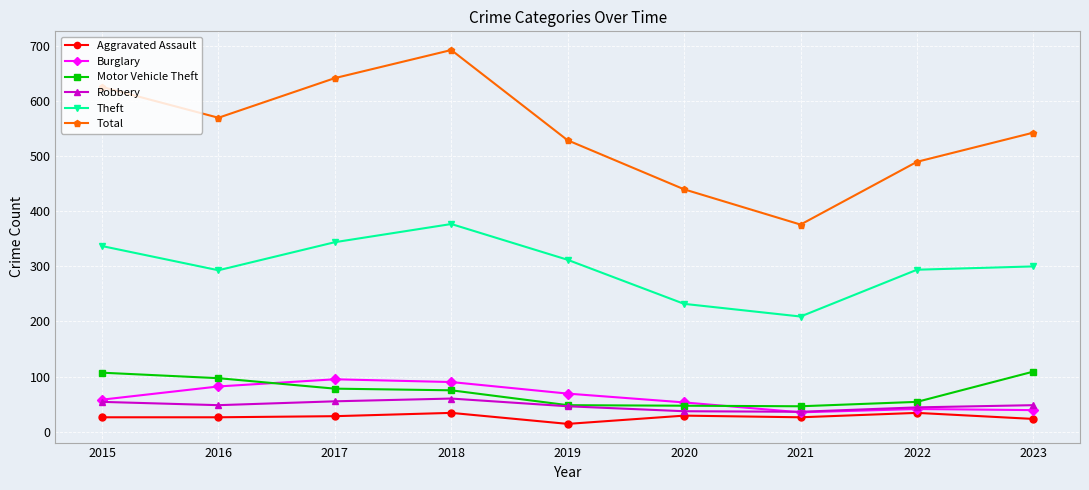

How many distinct data groups are displayed?

6